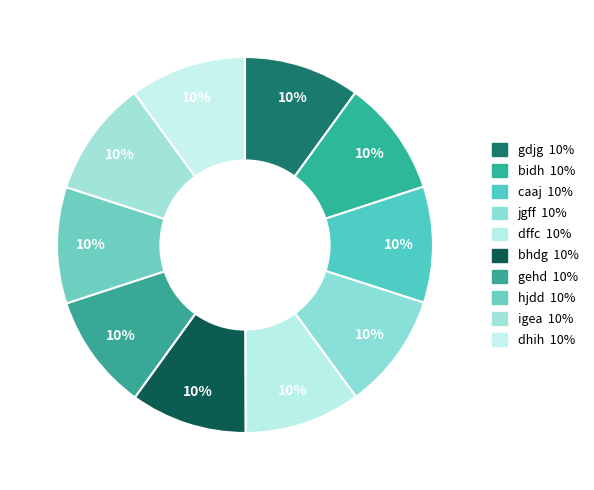

Which has a higher value, dhih or hjdd?

dhih